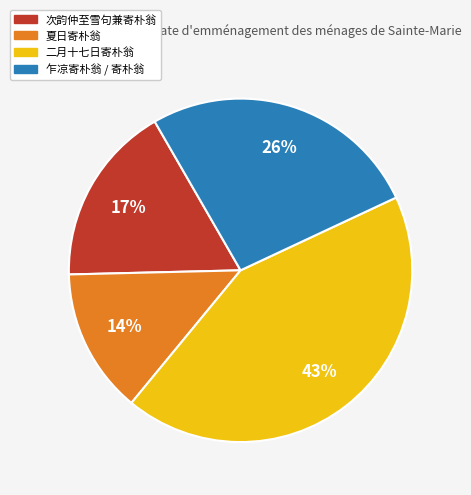

How many slices are in this pie chart?

4